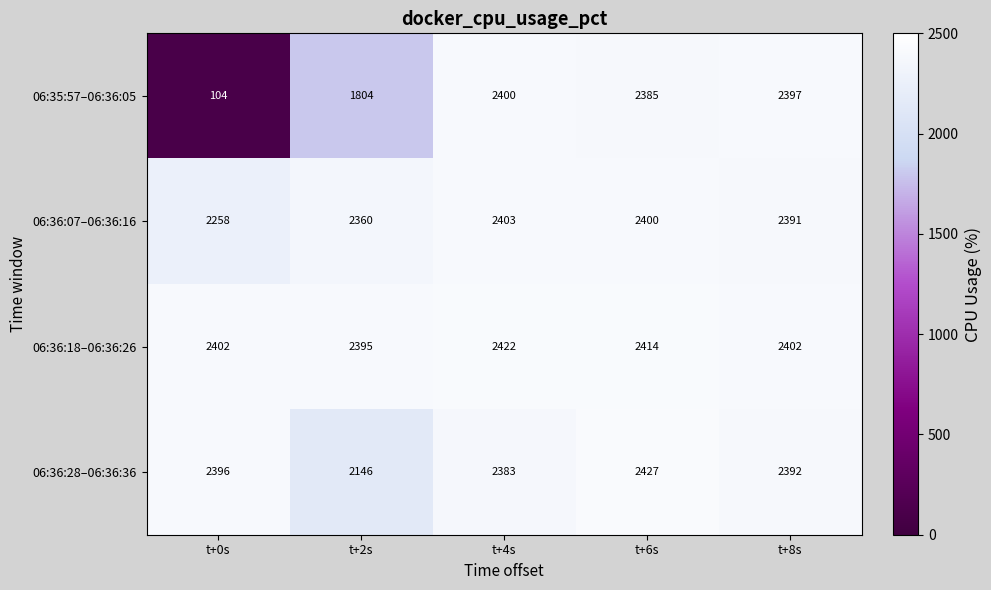

At which category does the chart reach its peak across all series?

t+6s